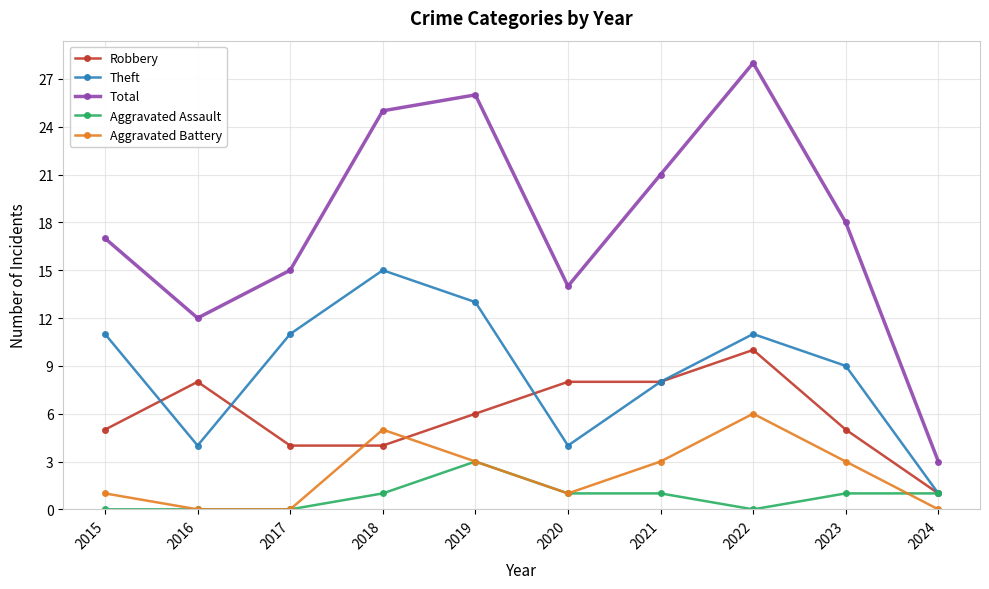

Is it true that Theft equals 7 at 2022?

False